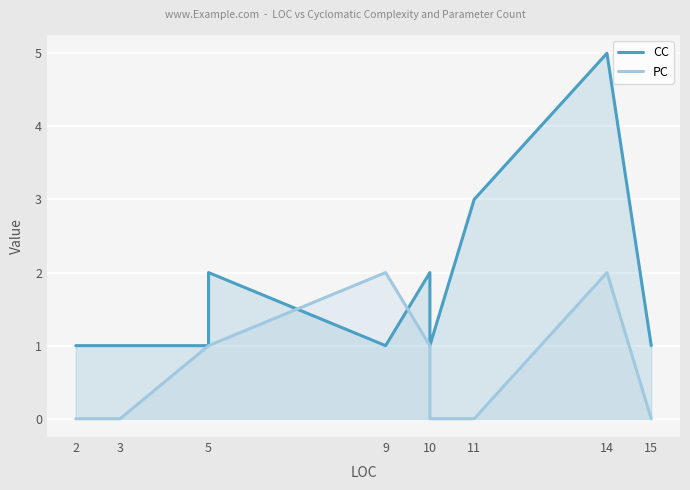

What are all the series names shown in the legend?

CC, PC